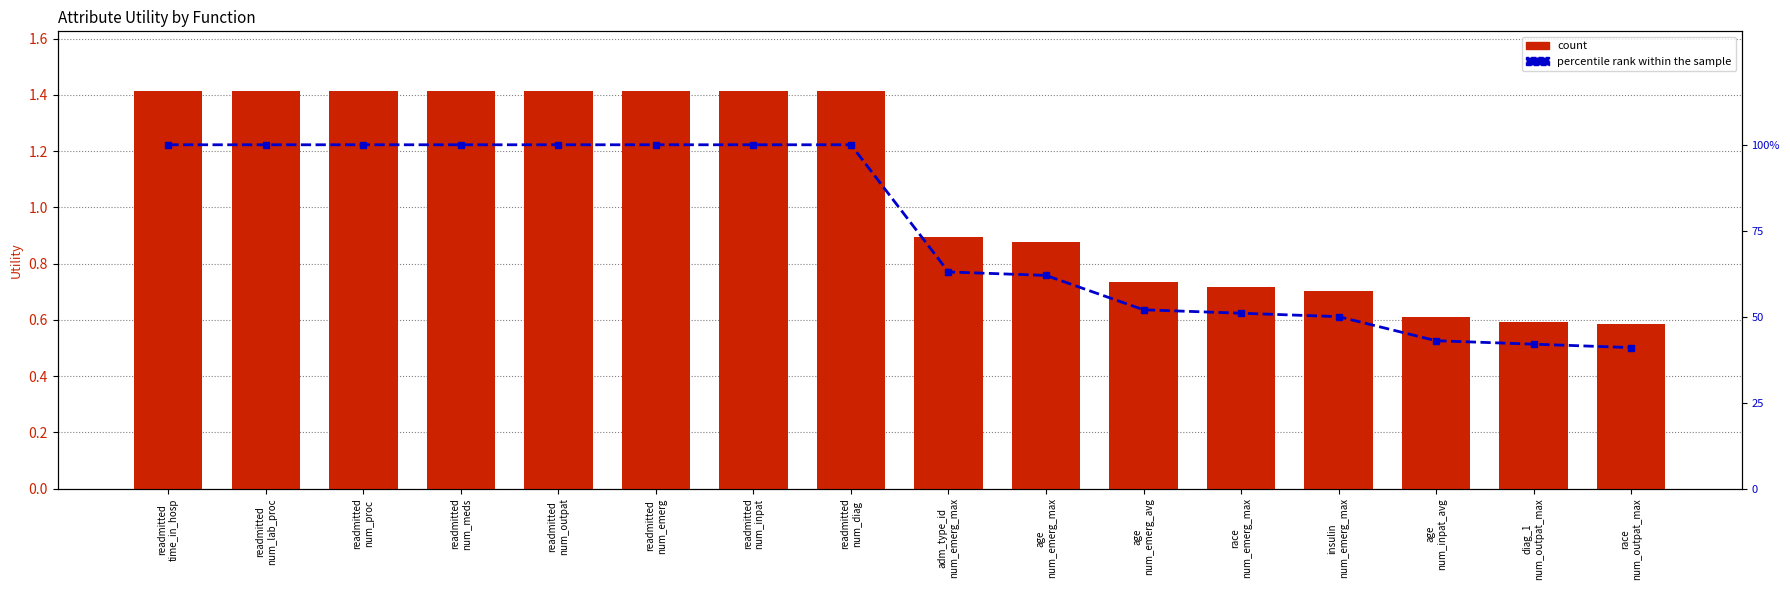

Between readmitted
num_lab_proc and age
num_emerg_max, which series saw the biggest shift?

percentile rank within the sample